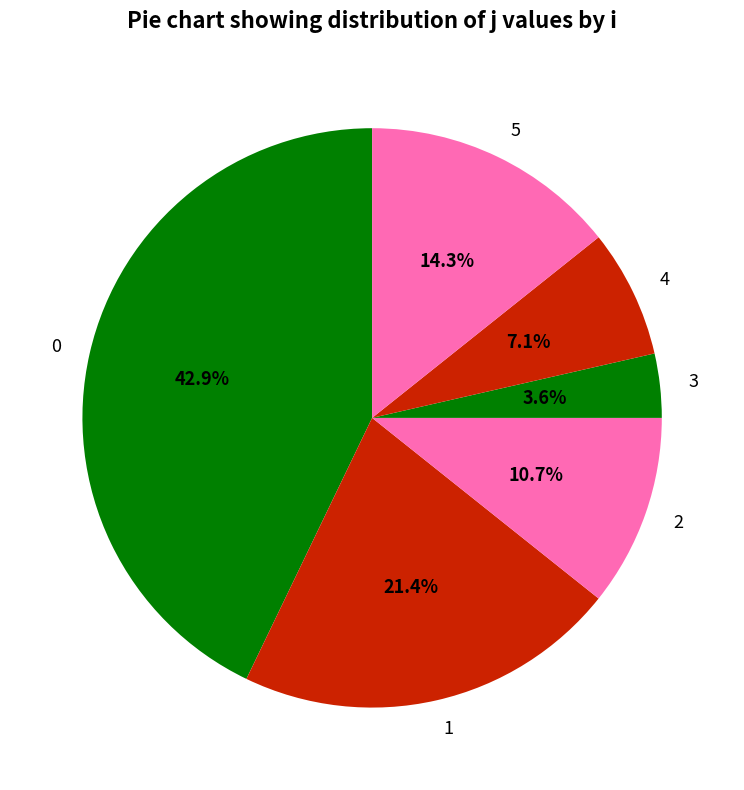

To the nearest percent, what is the combined percentage of 2 and 0?

54%